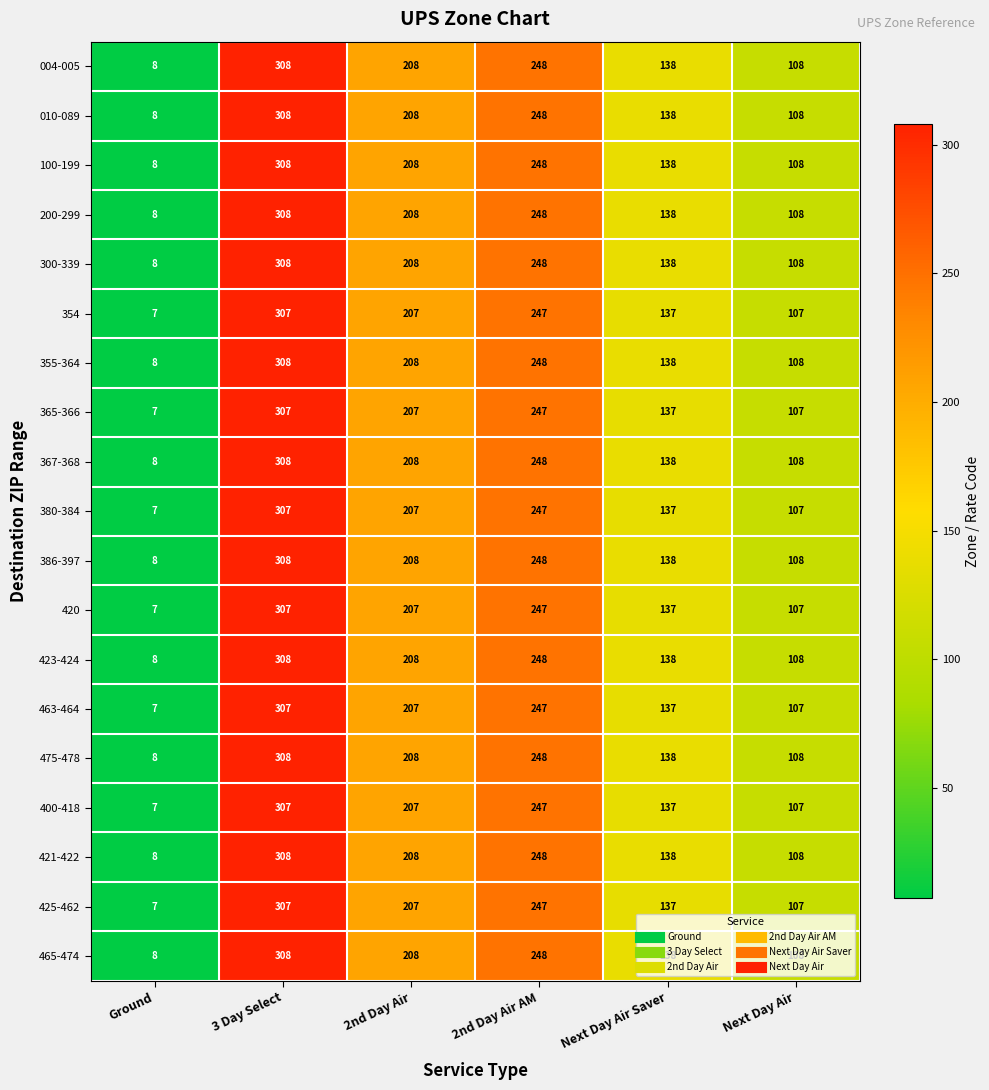

What is the smallest value displayed?

7